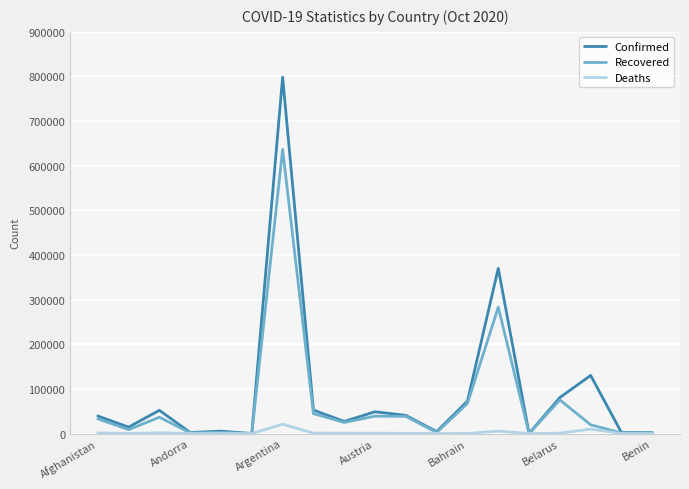

List the series in order of their overall mean, highest first.

Confirmed, Recovered, Deaths